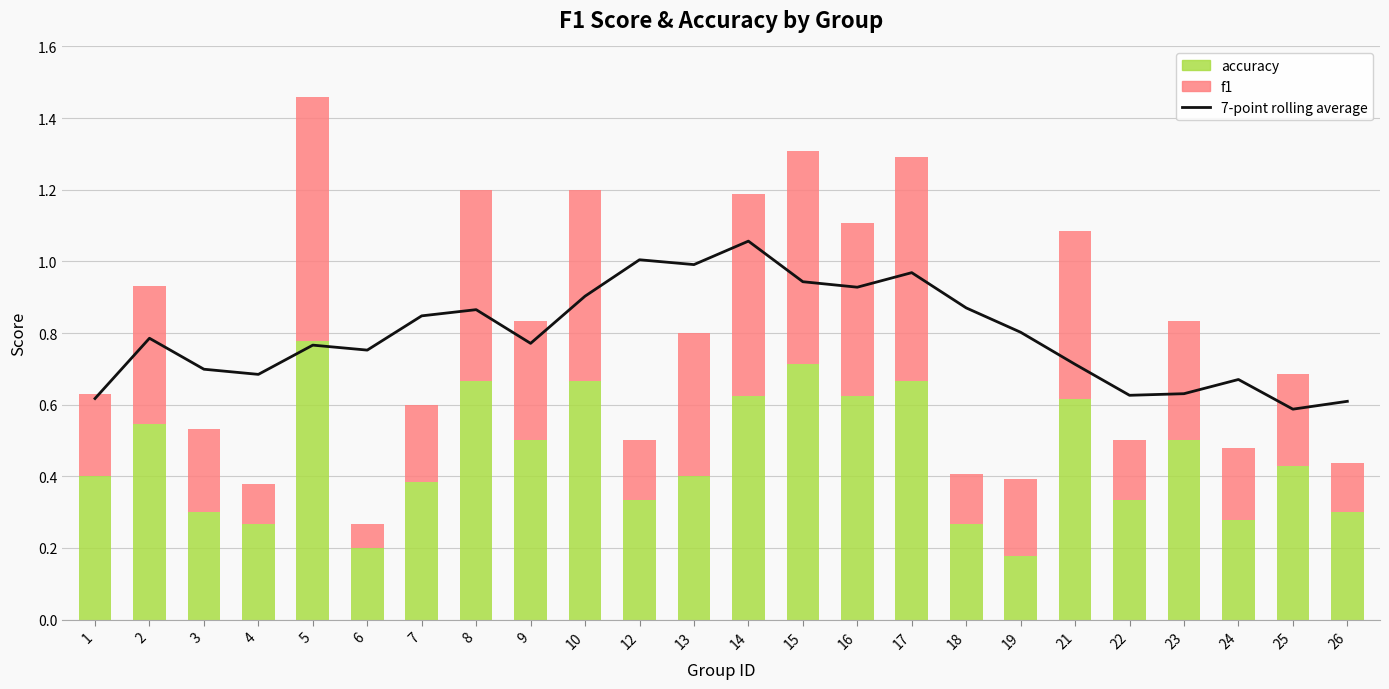

Reading left to right, transcribe all the data shown in this chart.

7-point rolling average: 1=0.6	2=0.8	3=0.7	4=0.7	5=0.8	6=0.8	7=0.8	8=0.9	9=0.8	10=0.9	12=1.0	13=1.0	14=1.1	15=0.9	16=0.9	17=1.0	18=0.9	19=0.8	21=0.7	22=0.6	23=0.6	24=0.7	25=0.6	26=0.6
accuracy: 1=0.4	2=0.5	3=0.3	4=0.3	5=0.8	6=0.2	7=0.4	8=0.7	9=0.5	10=0.7	12=0.3	13=0.4	14=0.6	15=0.7	16=0.6	17=0.7	18=0.3	19=0.2	21=0.6	22=0.3	23=0.5	24=0.3	25=0.4	26=0.3
f1: 1=0.2	2=0.4	3=0.2	4=0.1	5=0.7	6=0.1	7=0.2	8=0.5	9=0.3	10=0.5	12=0.2	13=0.4	14=0.6	15=0.6	16=0.5	17=0.6	18=0.1	19=0.2	21=0.5	22=0.2	23=0.3	24=0.2	25=0.3	26=0.1